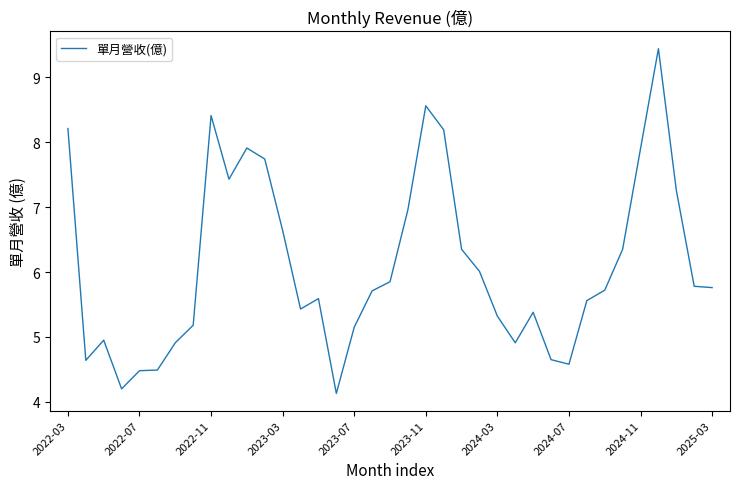

What is the difference between the maximum and minimum values?

5.3